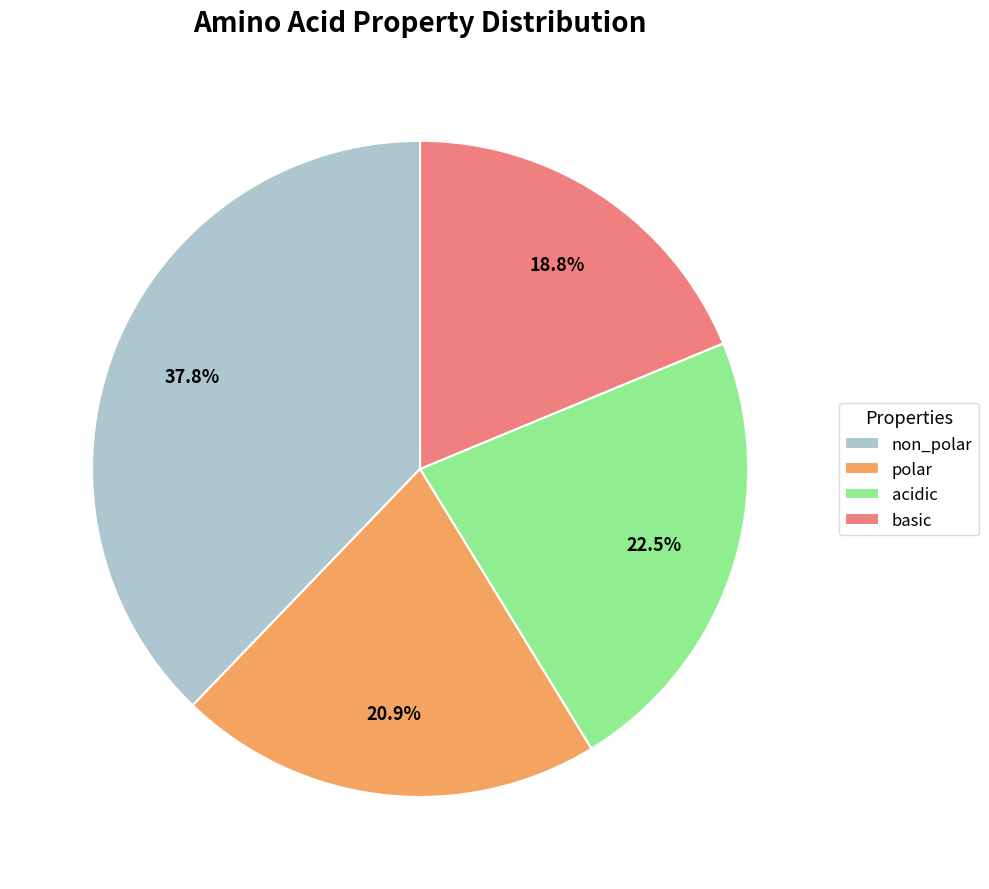

To the nearest percent, what portion does basic represent?

19%